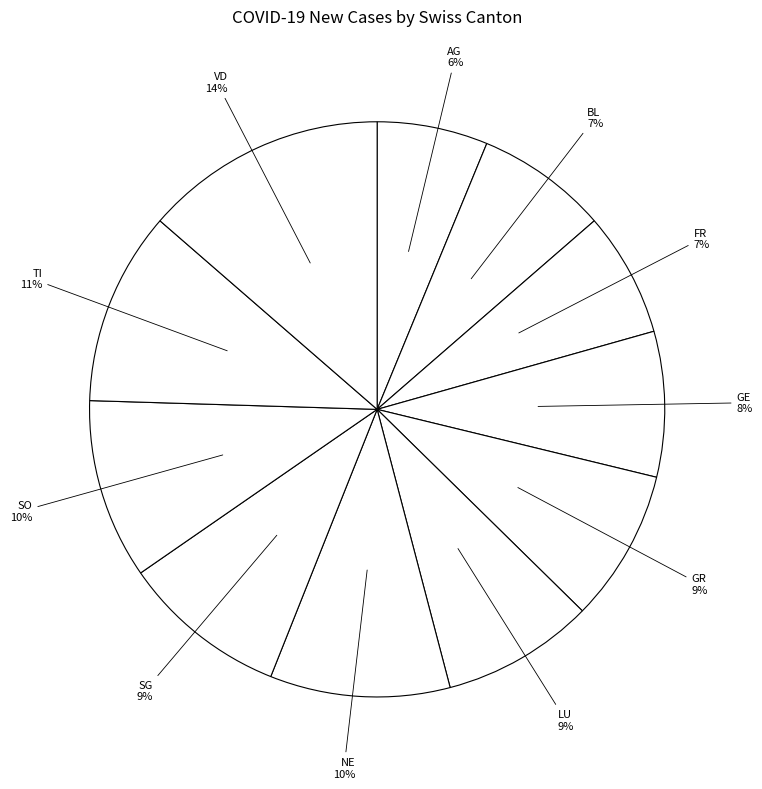

How many segments does this pie chart have?

11